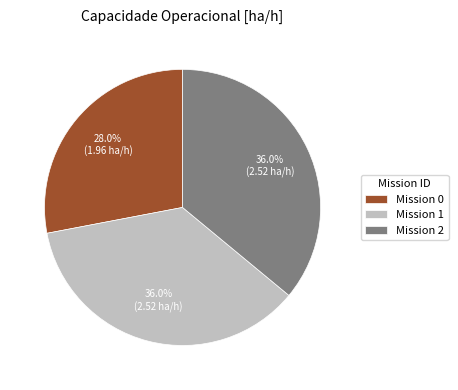

Is there a majority slice in this chart?

No